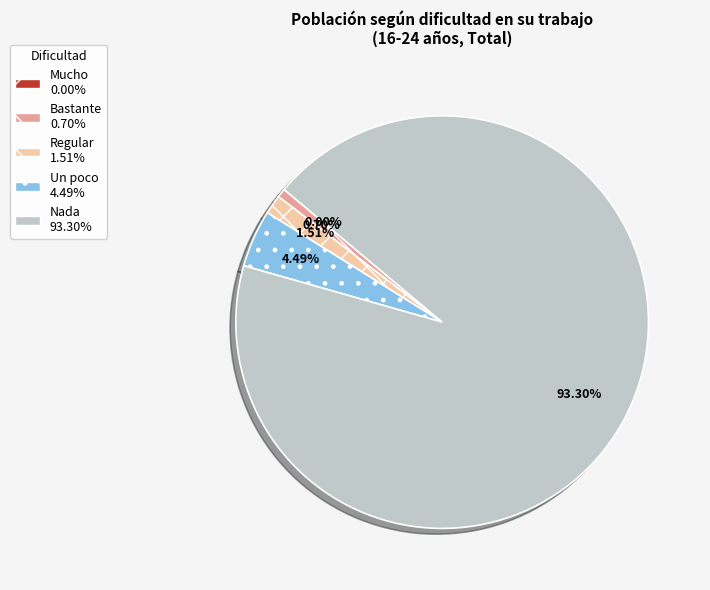

Which slice is the largest?

Nada